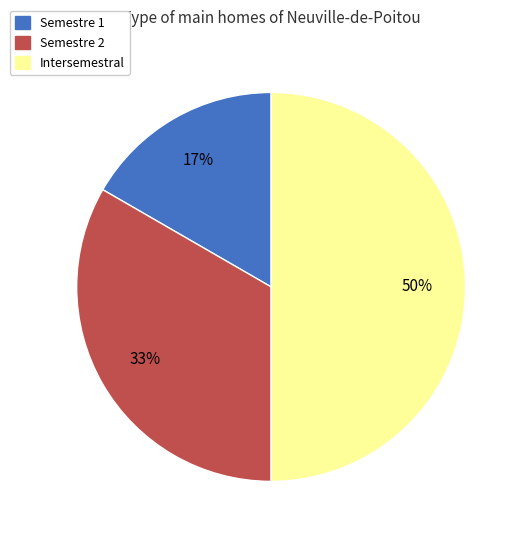

Does Semestre 1 represent more than half of the total?

No